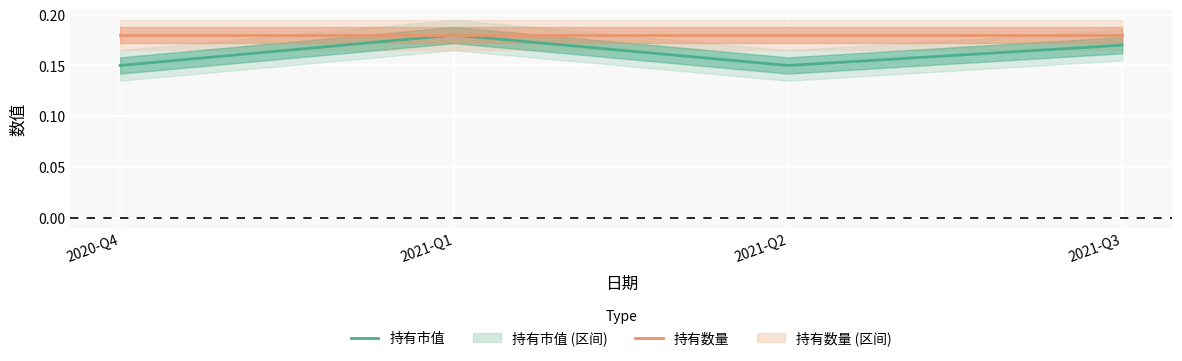

Reading left to right, list all the values displayed in this chart.

持有市值: 0.1	0.2	0.1	0.2
持有数量: 0.2	0.2	0.2	0.2